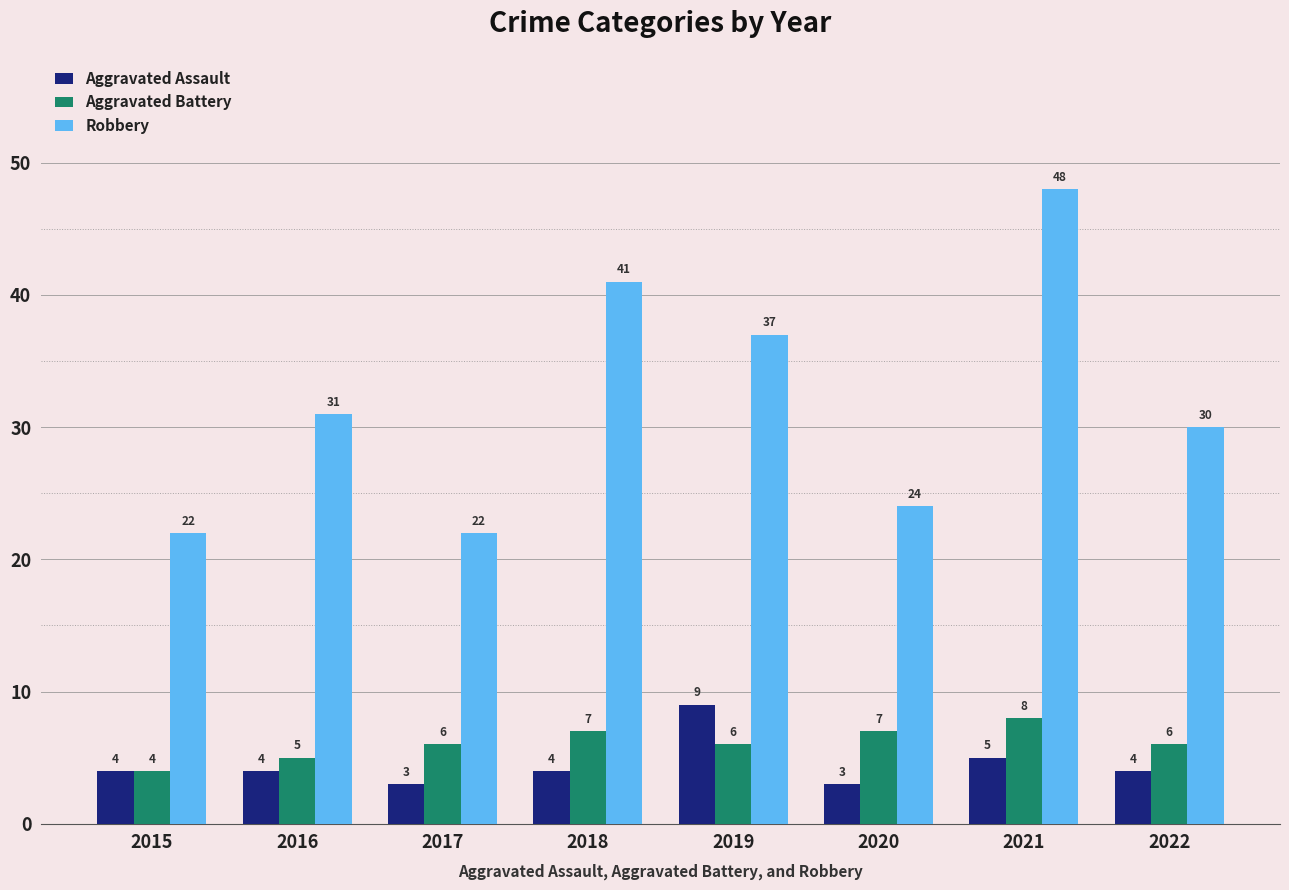

What is the difference between the maximum and minimum values in the Aggravated Battery series?

4